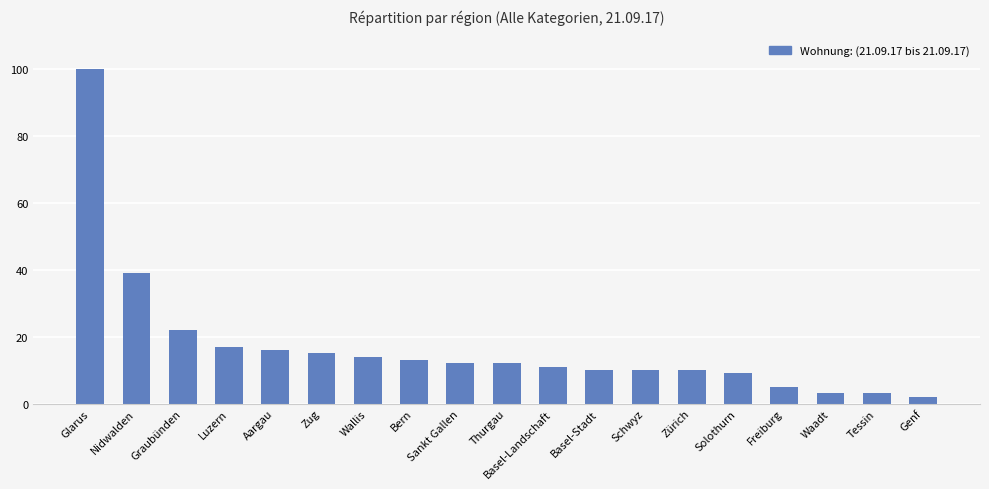

The chart shows a value of 2 at Genf. True or false?

True